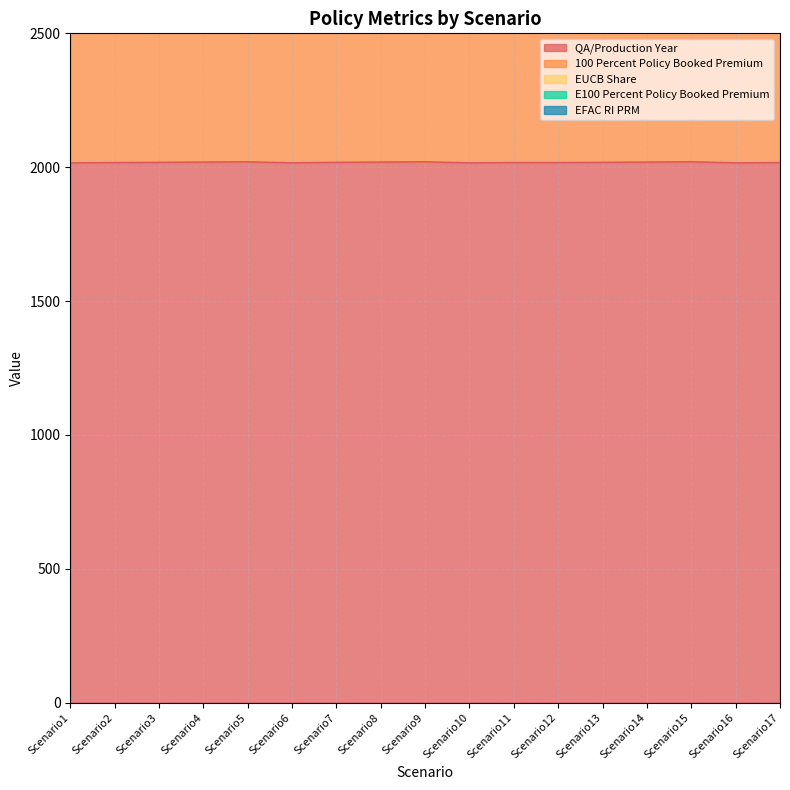

True or false: 100 Percent Policy Booked Premium and E100 Percent Policy Booked Premium intersect in this chart.

False